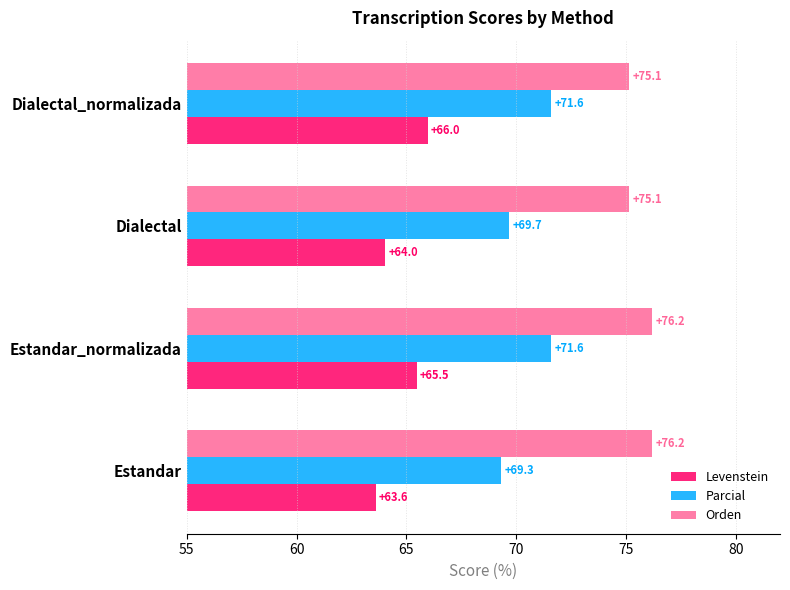

At which category is the sum across all series the highest?

Estandar_normalizada